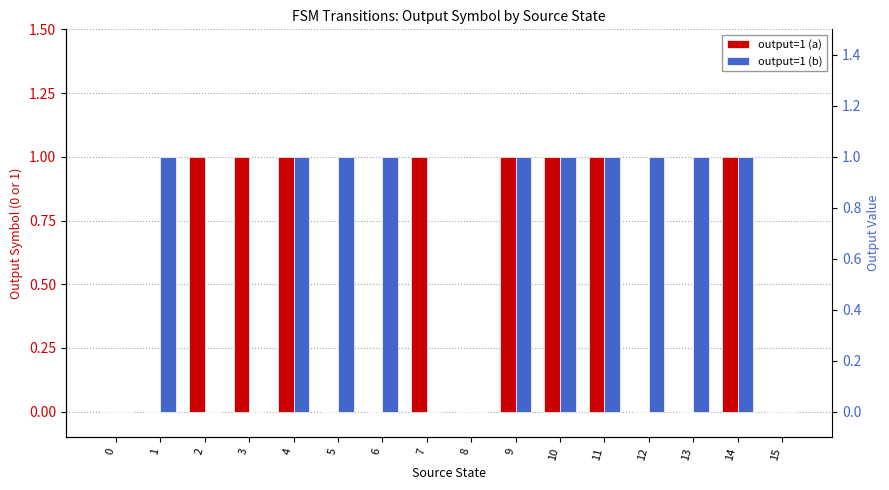

What is the value of the output=1 (a) bar at the 10th from the left?

1